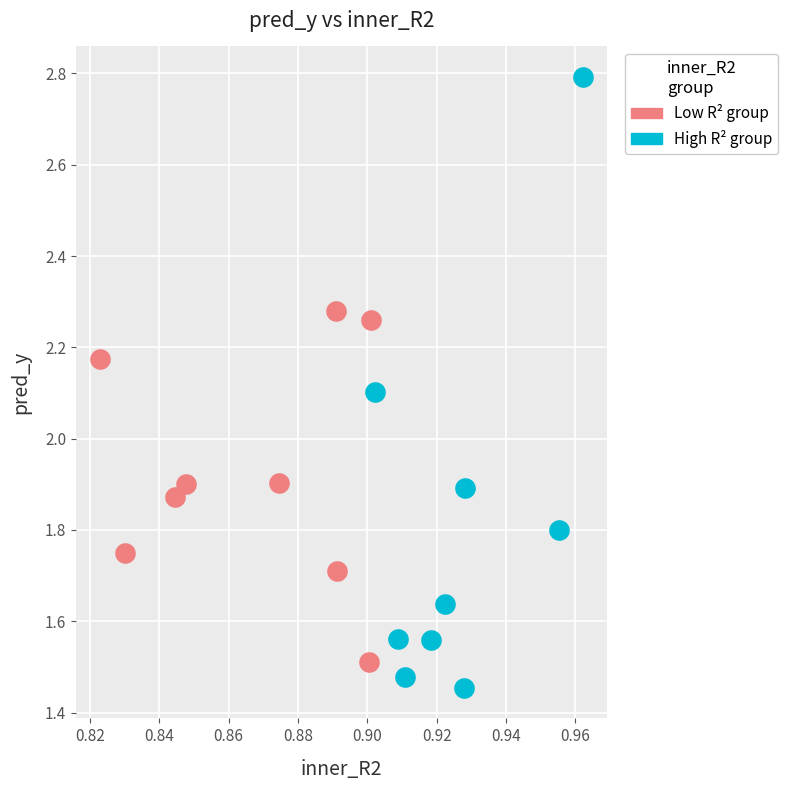

Which series has the widest spread of Y values?

High R² group